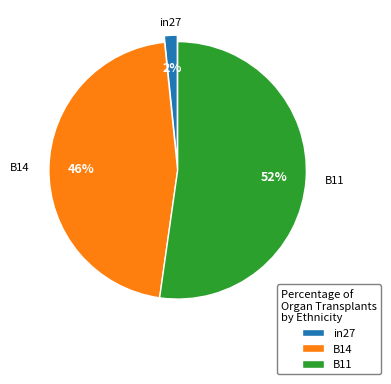

How many slices are in this pie chart?

3